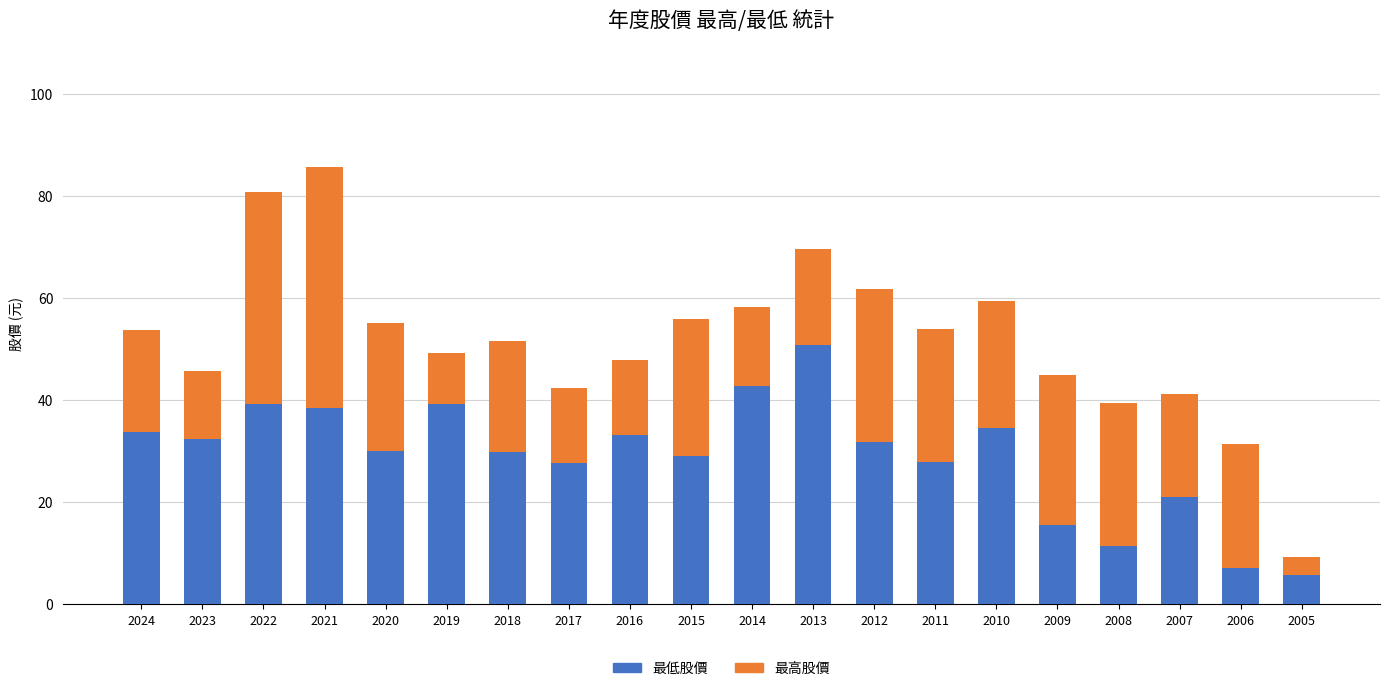

What is the difference between the maximum and minimum values in the 最低股價 series?

45.1